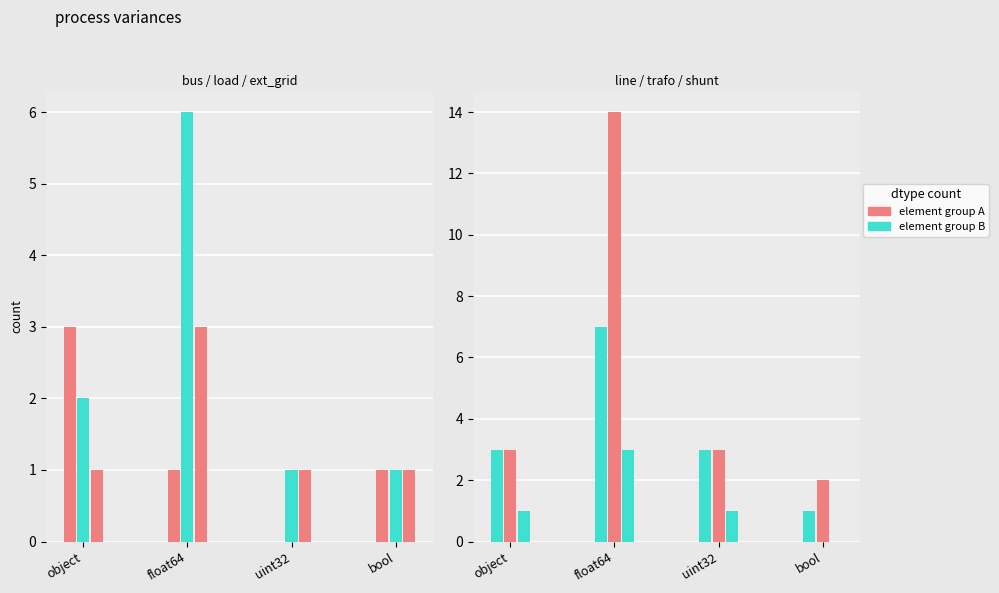

Which category has the highest value across all series?

float64